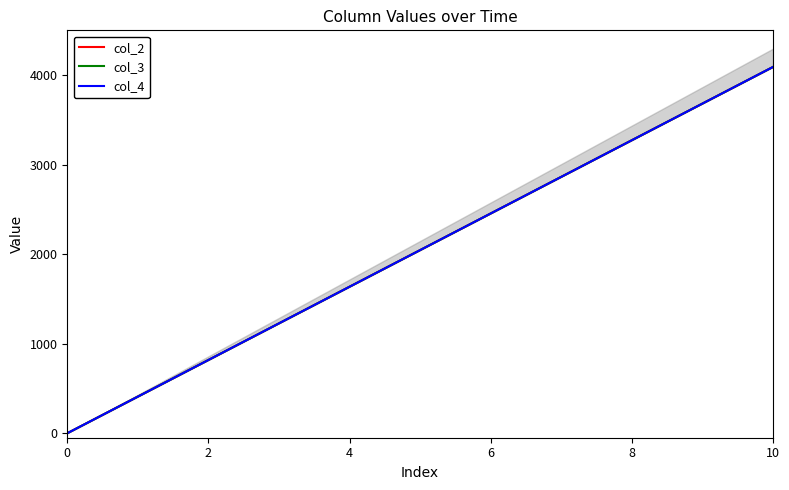

At which label does col_3 first exceed 2047?

10